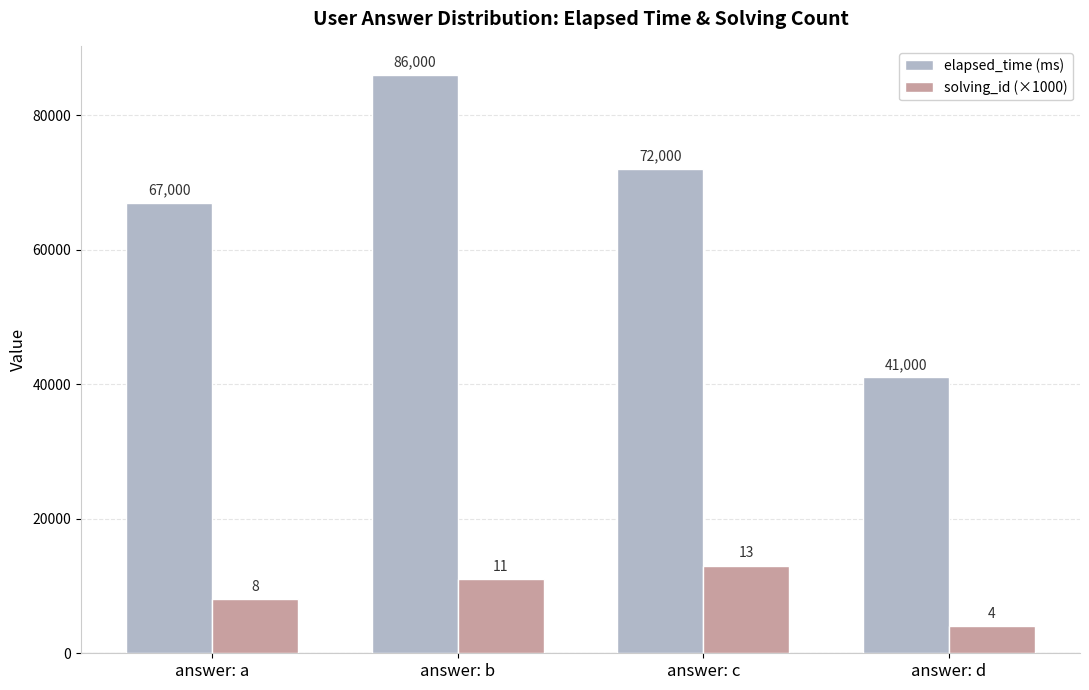

Rank the series by their average value, from lowest to highest.

solving_id (×1000), elapsed_time (ms)